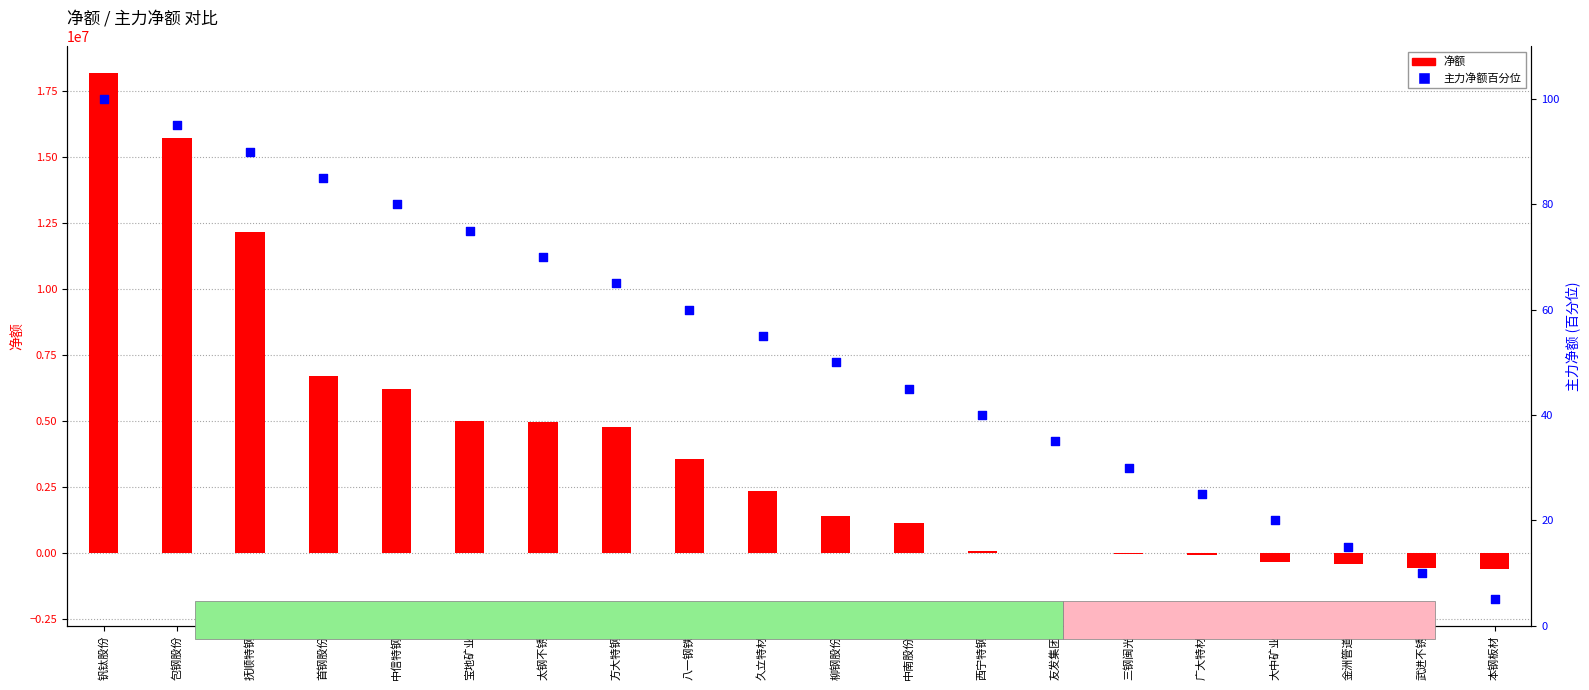

What is the total value across all series at 太钢不锈?

4948863.0